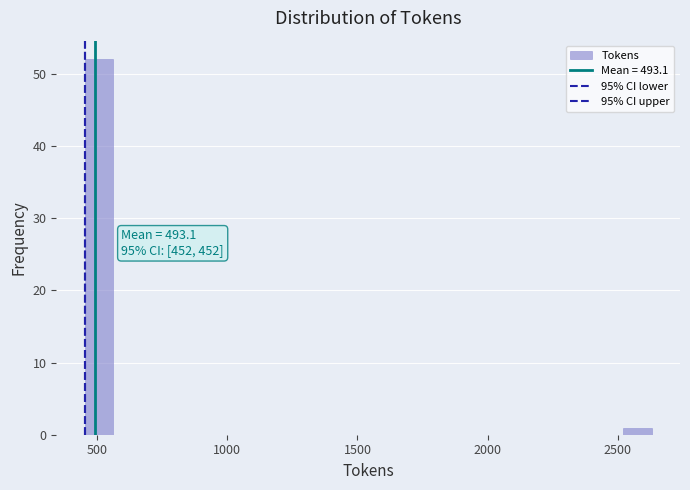

Read against the x-axis, roughly where is the centre of the tallest bar?

500